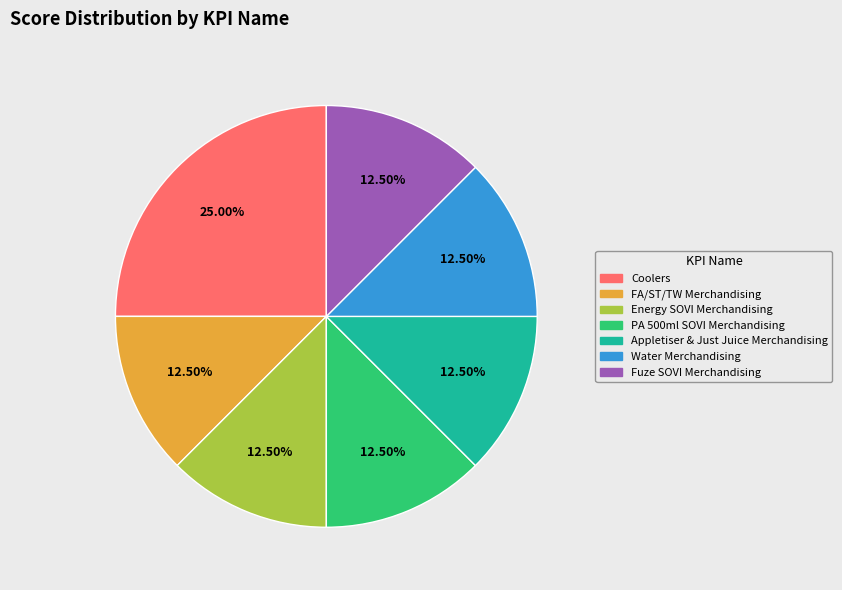

What is the largest slice in the pie chart?

Coolers